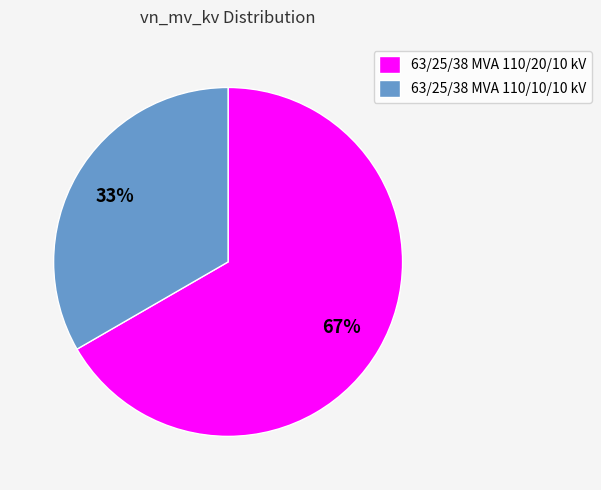

To the nearest percent, what is the average slice percentage?

50%